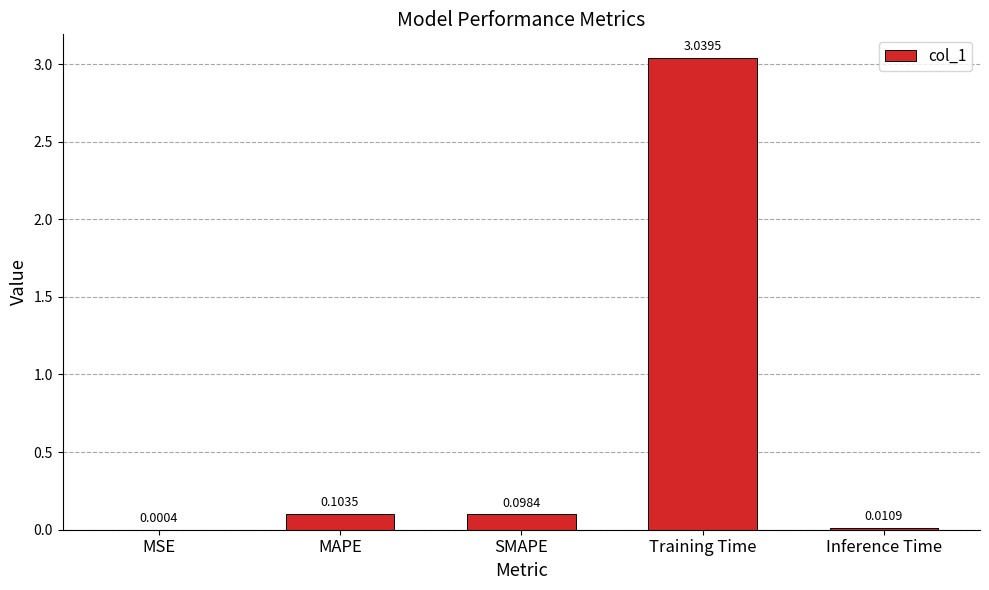

Count the number of data series in this chart.

1